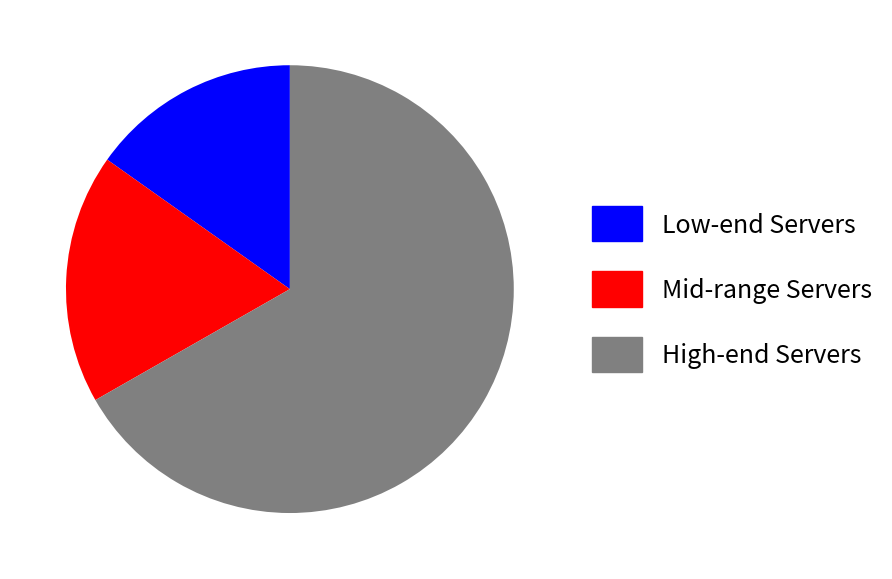

Between Mid-range Servers and Low-end Servers, which is larger?

Mid-range Servers